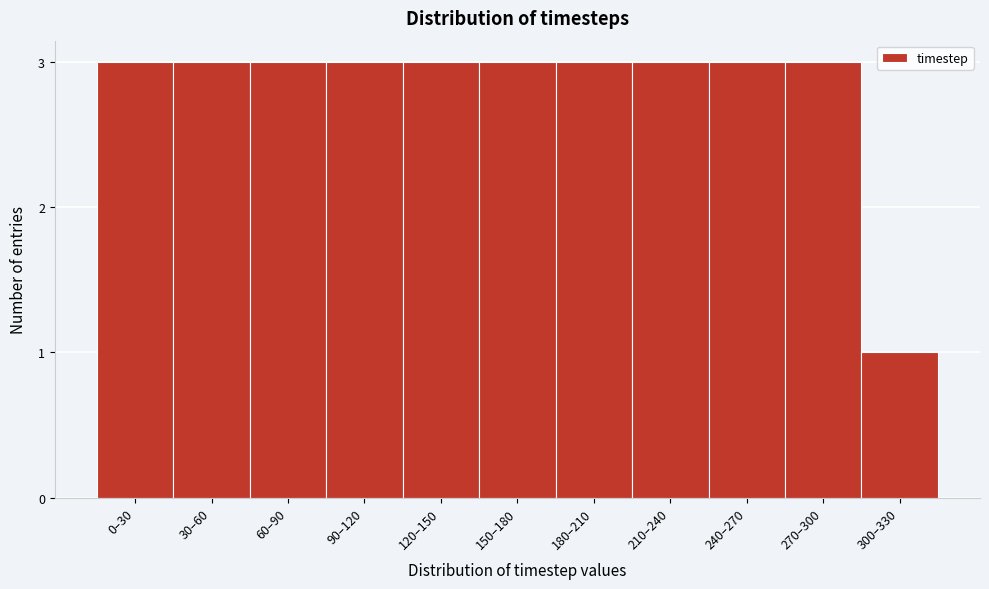

Reading right to left, list all the values displayed in this chart.

300–330=1	270–300=3	240–270=3	210–240=3	180–210=3	150–180=3	120–150=3	90–120=3	60–90=3	30–60=3	0–30=3